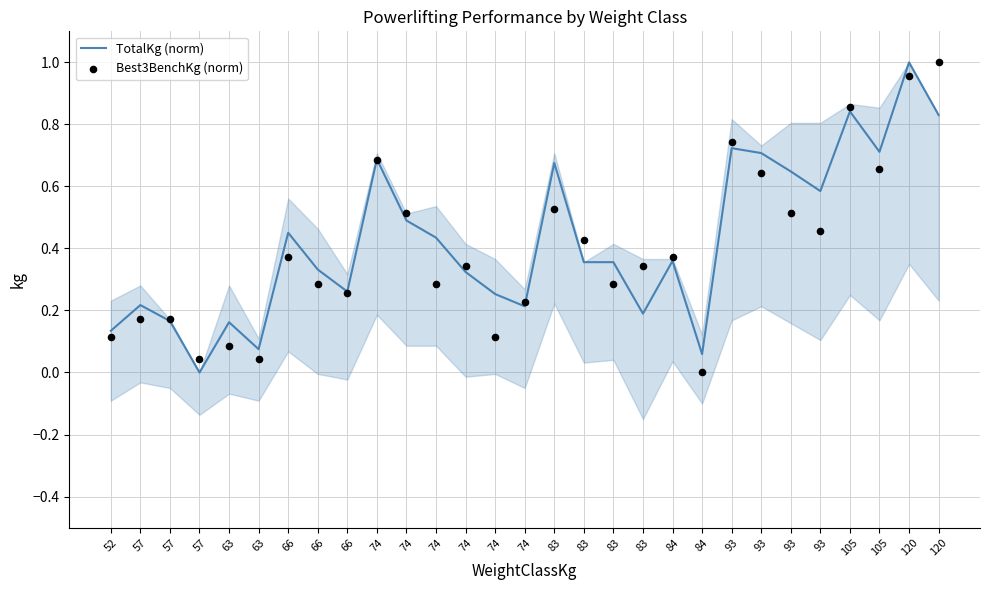

Which series contains the lowest Y value?

TotalKg (norm)